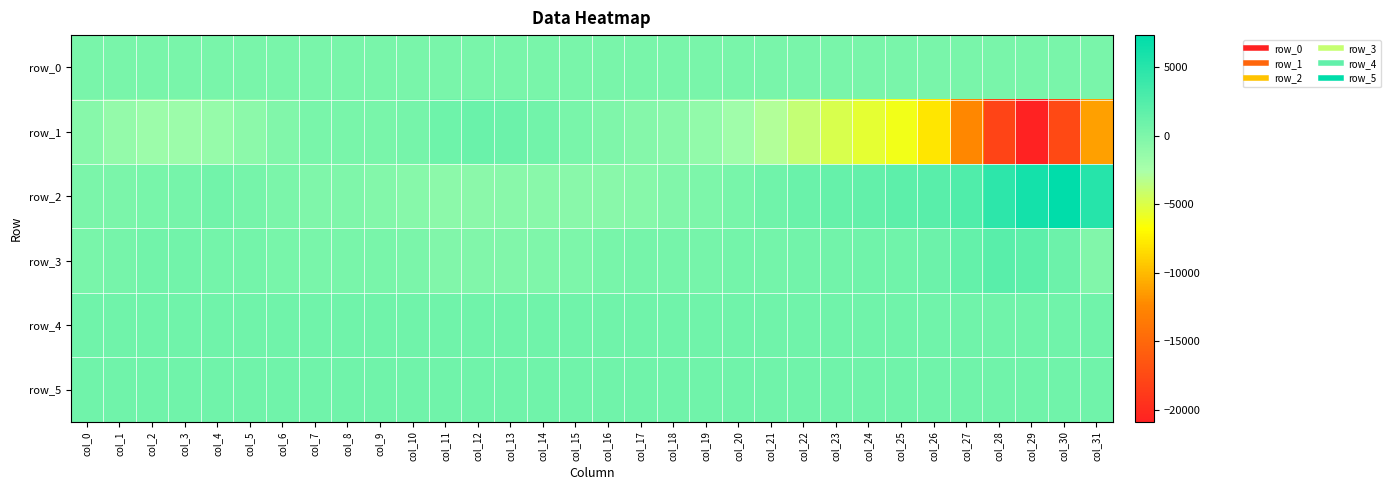

Where is row_0 nearest to the value 256?

col_7